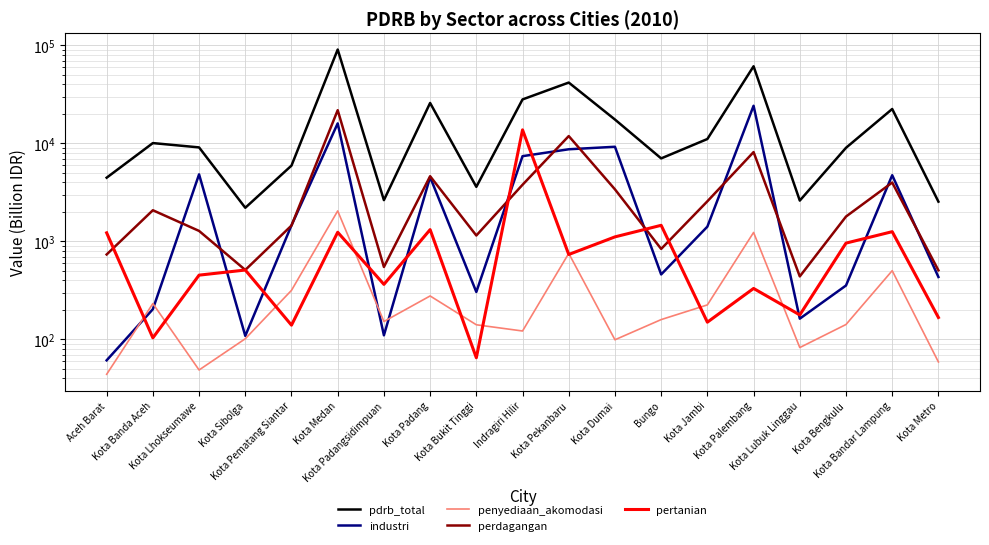

The perdagangan series shows 510.8 at Kota Sibolga. True or false?

True